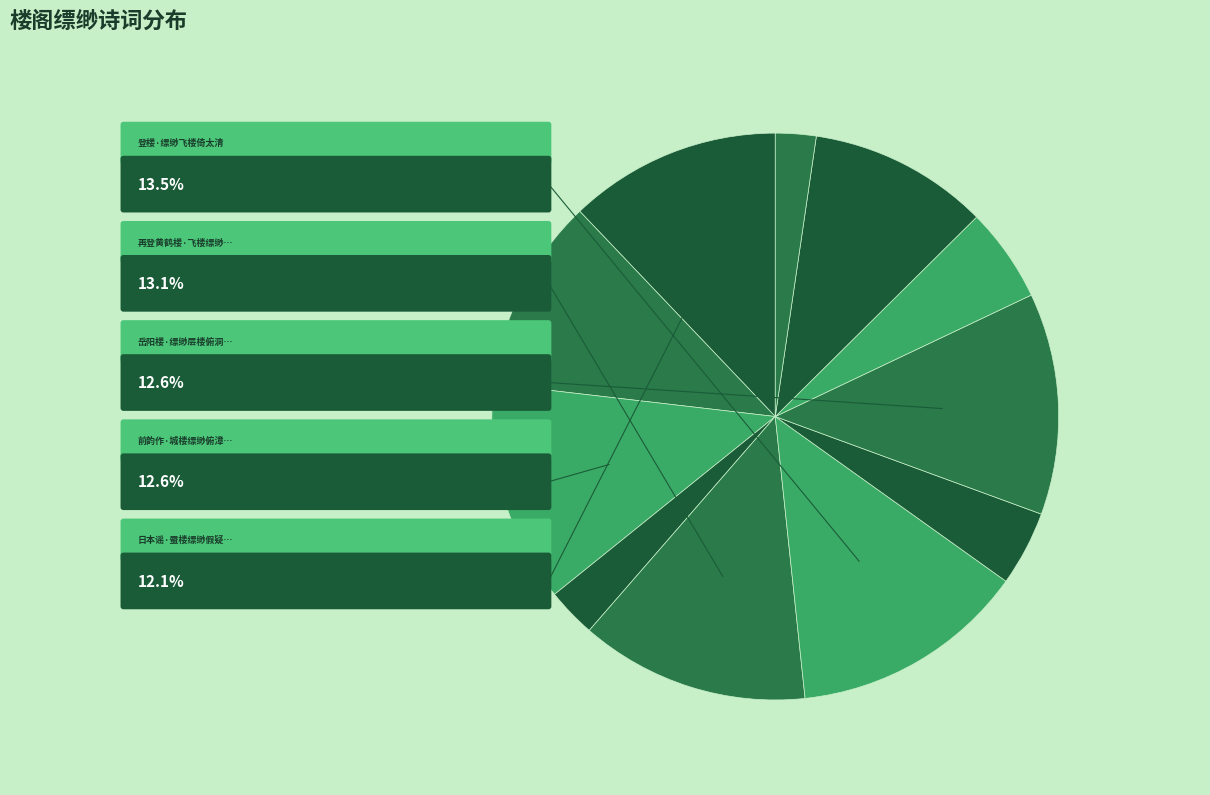

Is there any slice that represents more than half of the pie?

No